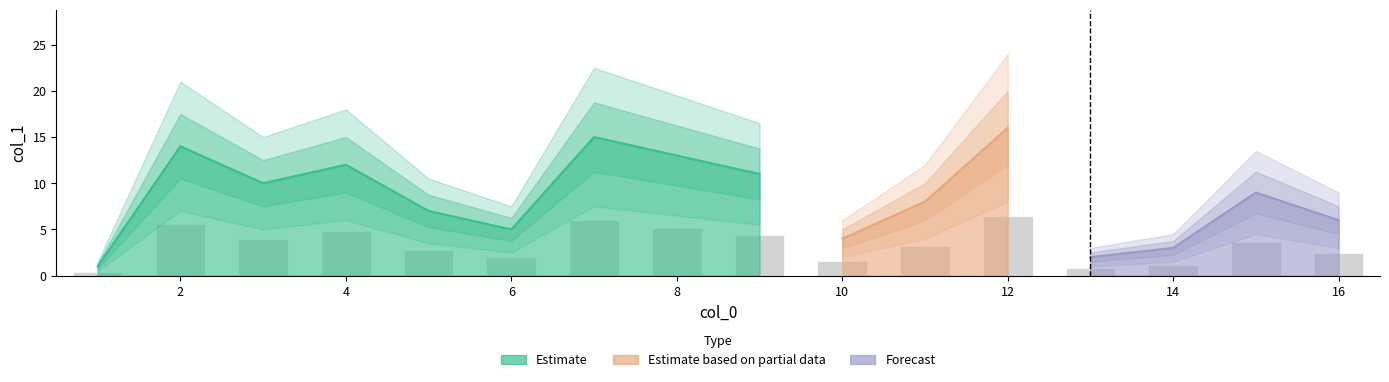

What is the greatest value displayed?

16